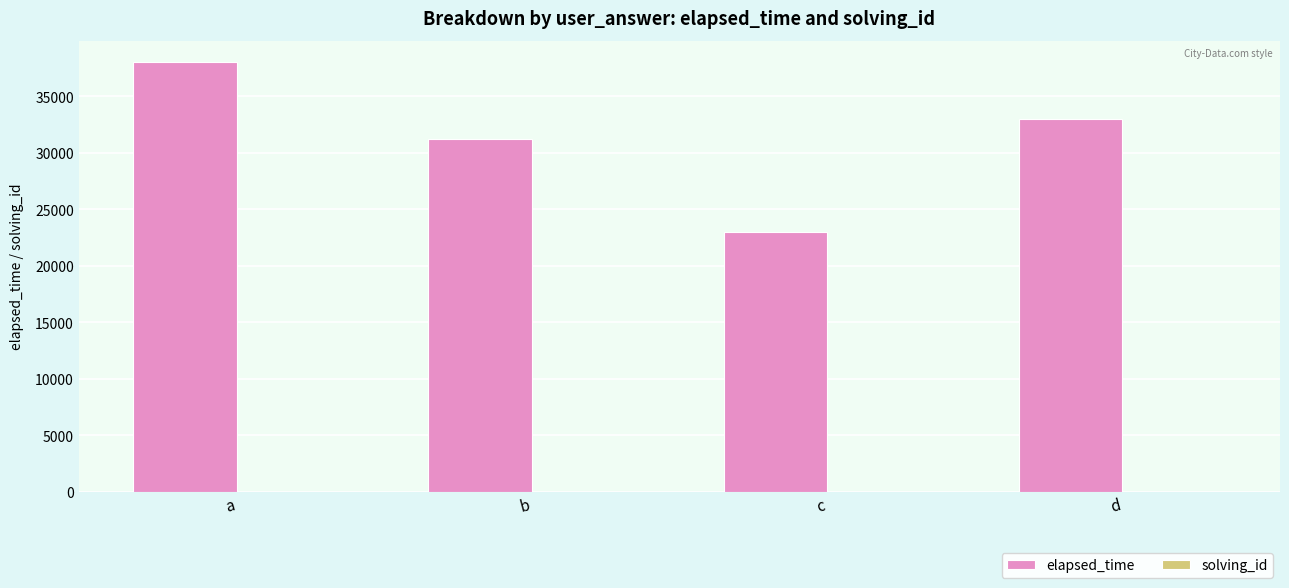

Are the bars grouped side by side (vs. stacked)?

Yes